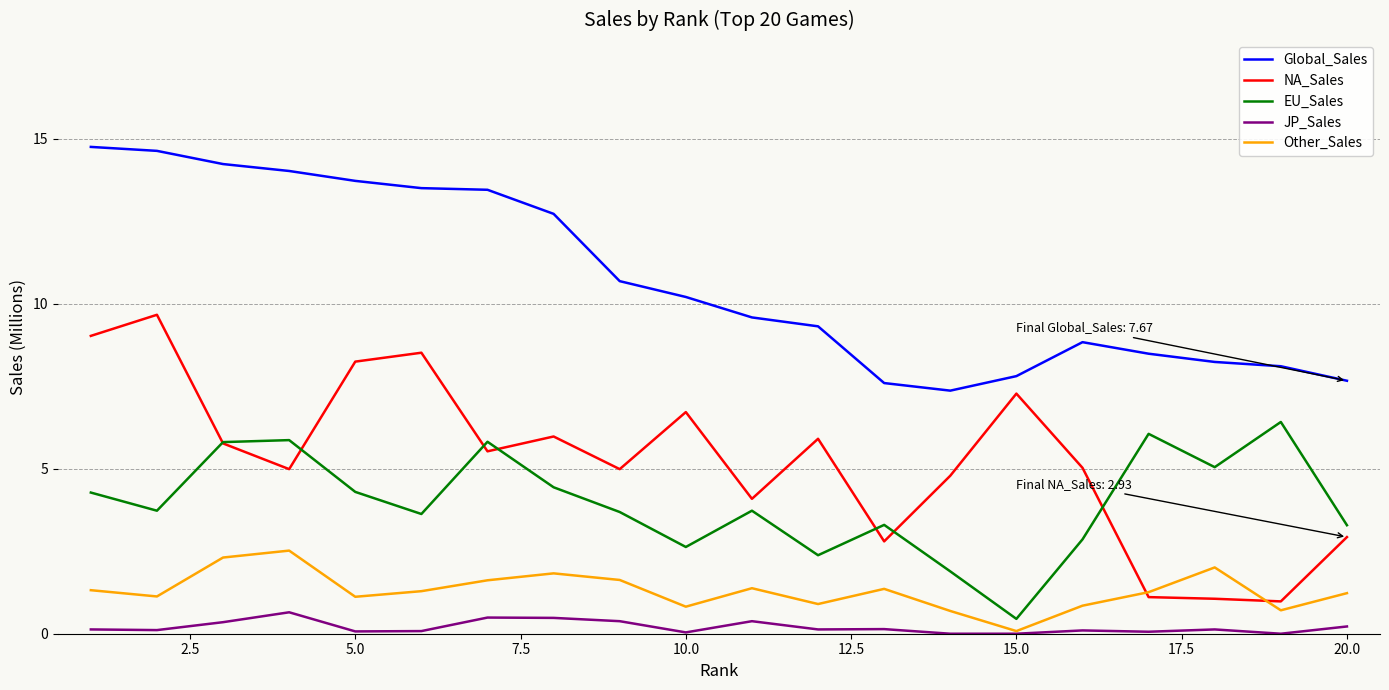

Which series has the largest range (max minus min)?

NA_Sales